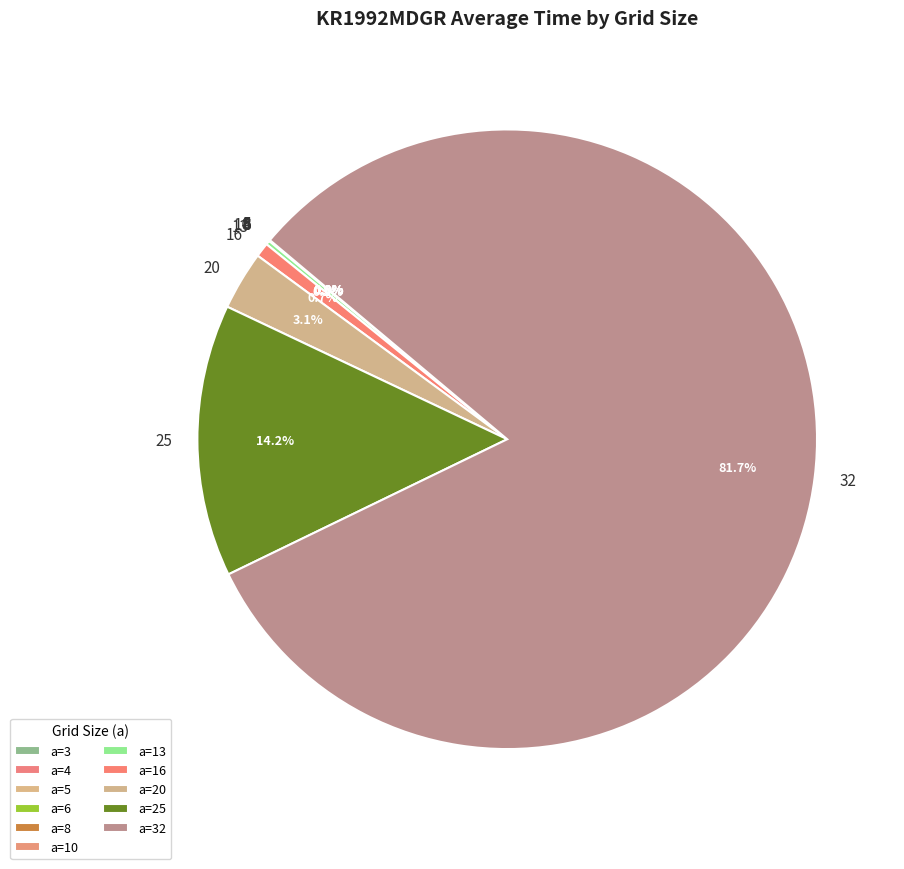

Is there a majority slice in this chart?

Yes